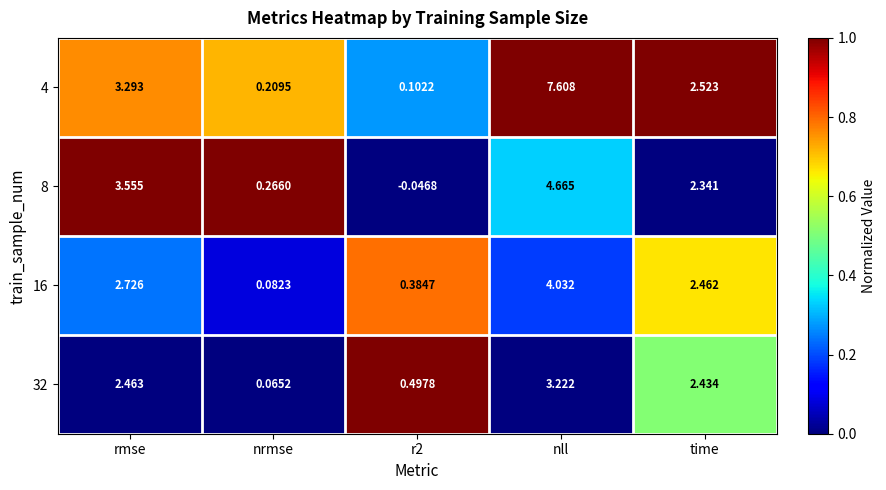

Which series has the largest total across all categories?

4